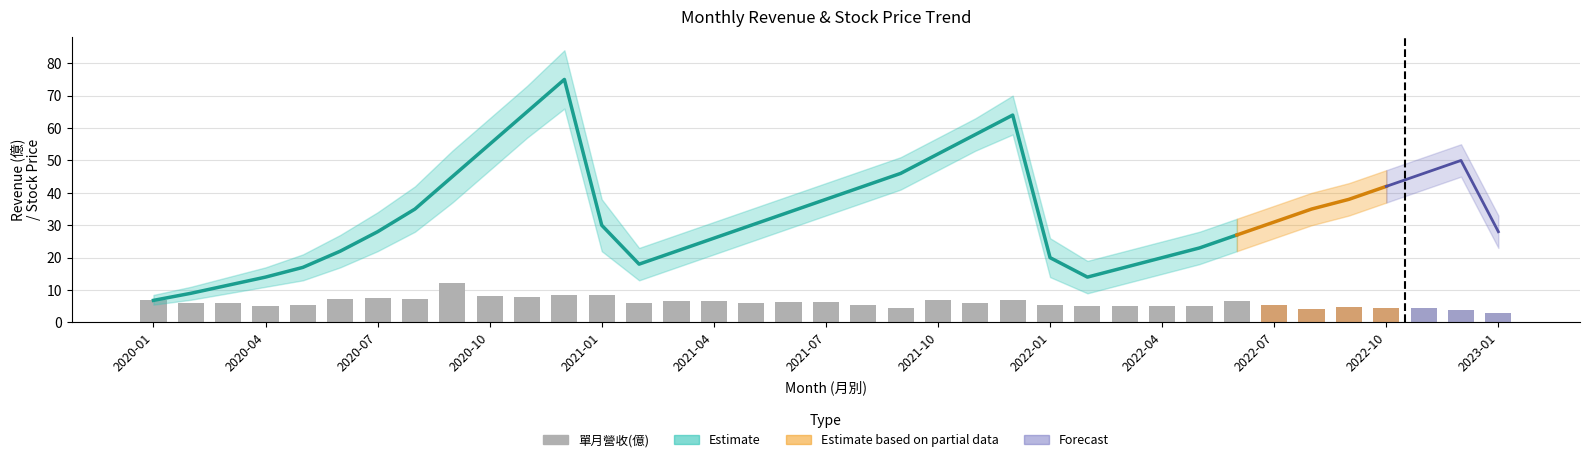

Reading left to right, list all the values displayed in this chart.

6.8	6.0	6.0	5.2	5.4	7.2	7.7	7.4	12.2	8.2	7.9	8.5	8.4	6.0	6.6	6.6	6.0	6.2	6.5	5.5	4.5	6.8	6.1	7.1	5.5	5.0	5.0	5.2	5.1	6.5	5.2	4.0	4.8	4.4	4.5	3.9	3.0